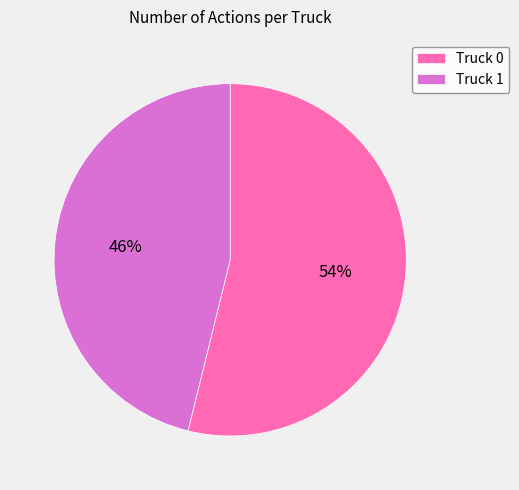

Rank the categories by value from lowest to highest.

Truck 1, Truck 0